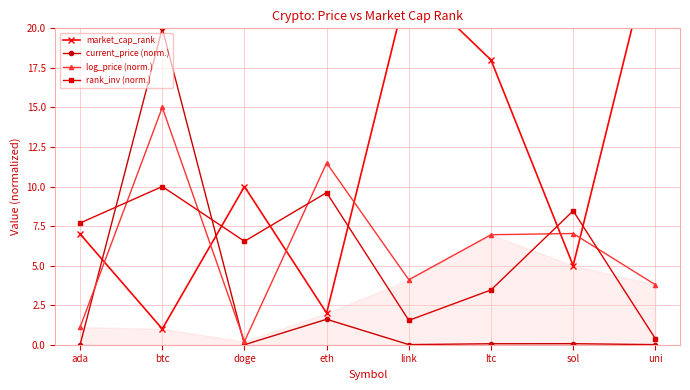

Which series has the largest range (max minus min)?

market_cap_rank